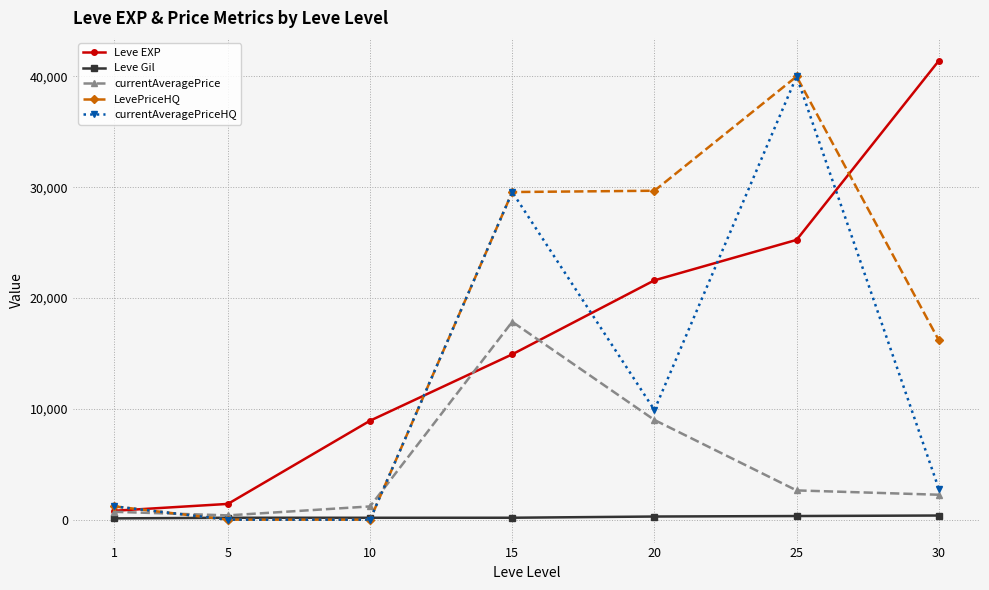

How many values in the currentAveragePrice series exceed 2247?

4